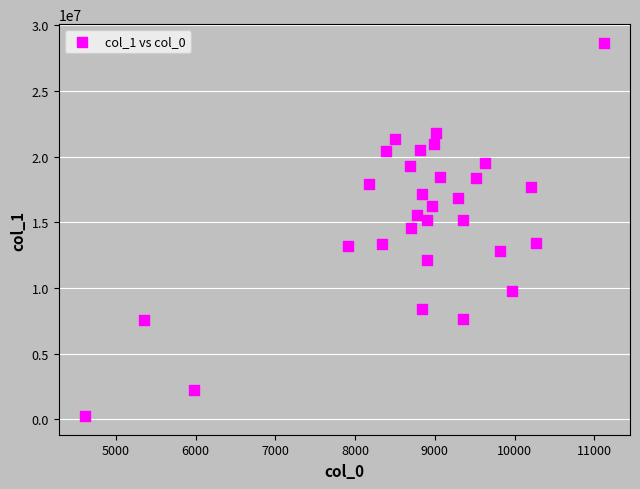

What is the range of Y values (max minus min)?

28399004